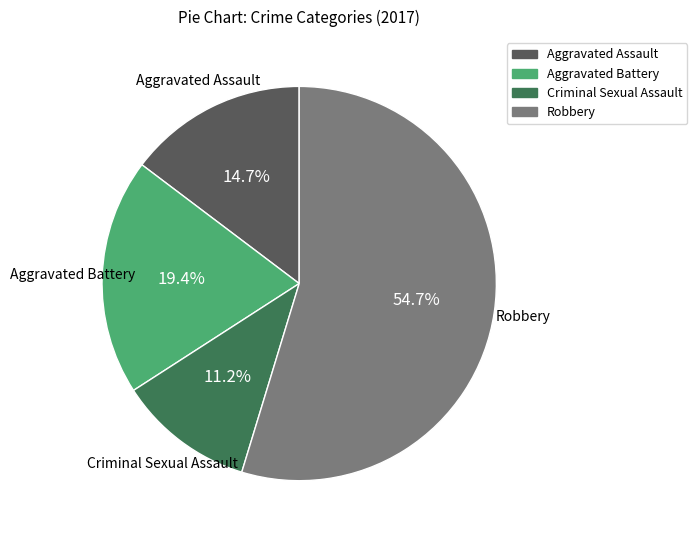

What is the smallest slice in the pie chart?

Criminal Sexual Assault